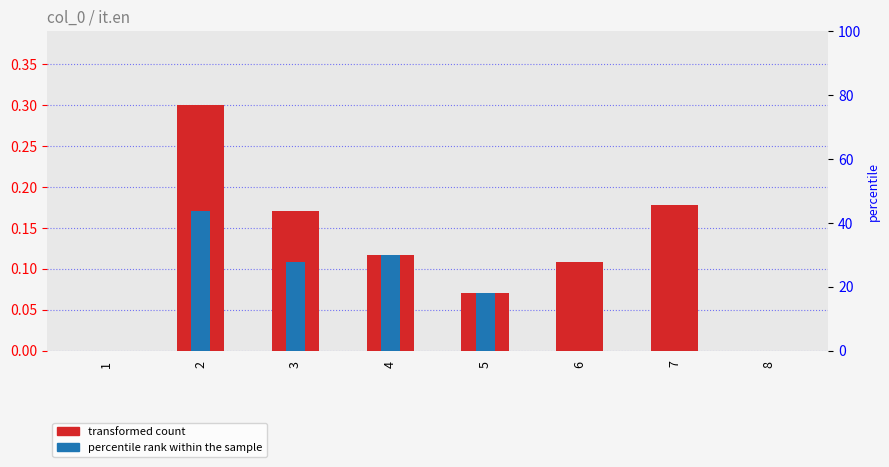

Rank the series by their maximum value, from lowest to highest.

percentile rank within the sample, transformed count